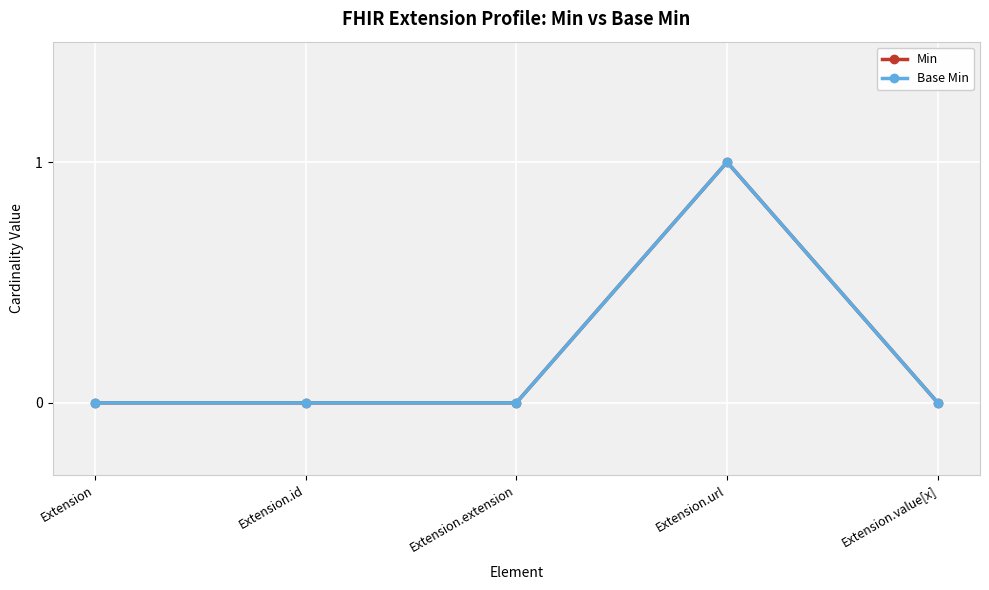

What position from the left is Extension.id?

2